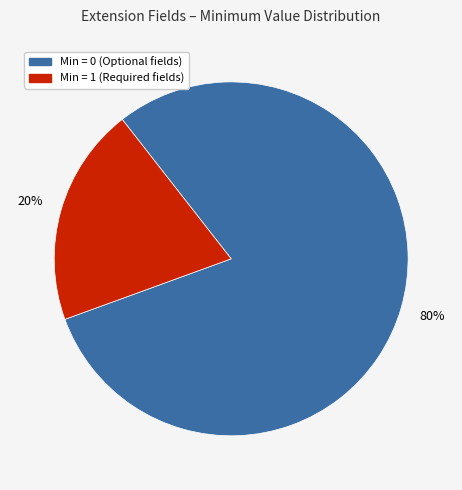

Rank the categories by value from lowest to highest.

Min = 1 (Required fields), Min = 0 (Optional fields)